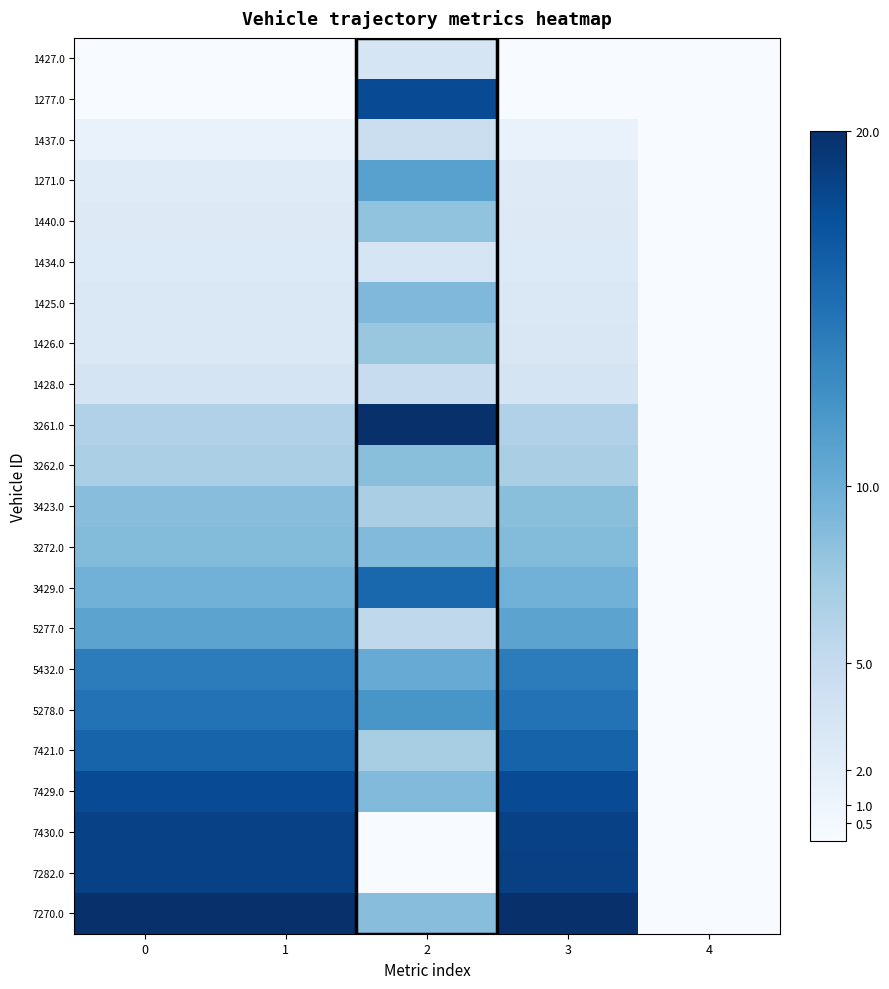

Rank the series at 2 from lowest to highest value.

7430.0, 7282.0, 1434.0, 1427.0, 1437.0, 1428.0, 5277.0, 3423.0, 7421.0, 1426.0, 1440.0, 3262.0, 7270.0, 3272.0, 7429.0, 1425.0, 5432.0, 1271.0, 5278.0, 3429.0, 1277.0, 3261.0